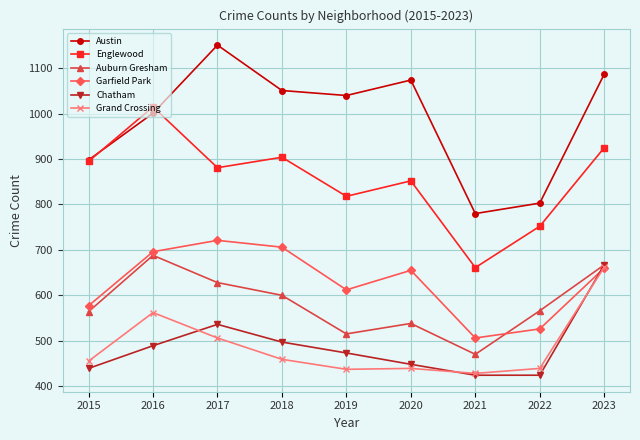

Where is the first local maximum for Chatham?

2017